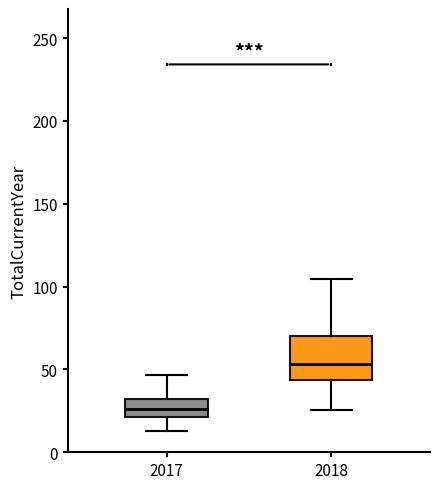

Reading left to right, transcribe this box plot: for each box, give where its median line is, the range the box spans, and where its two whiskers end, as read against the y-axis. The values are not printed on the chart, so give them approximately, as read against the axis.

2017: median 25, box 20 to 30, whiskers 15 to 45
2018: median 55, box 45 to 70, whiskers 25 to 105